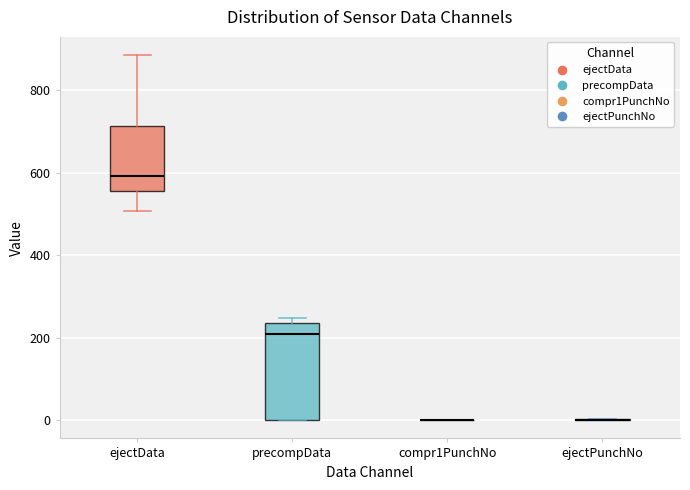

Comparing the boxes themselves (not the whiskers), which one is the tallest?

precompData